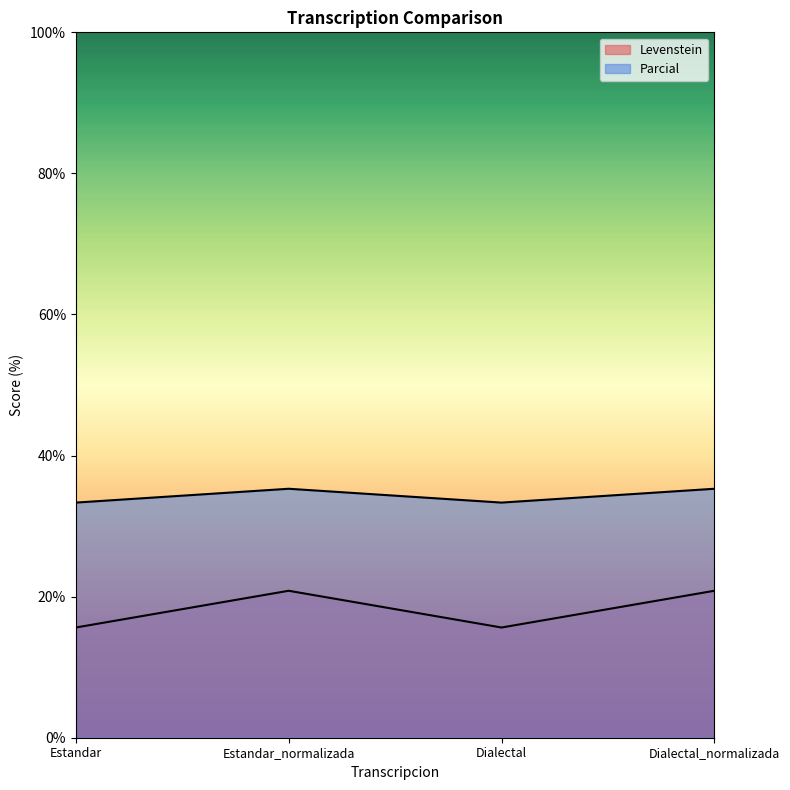

Which has a higher value, Dialectal or Estandar_normalizada?

Estandar_normalizada